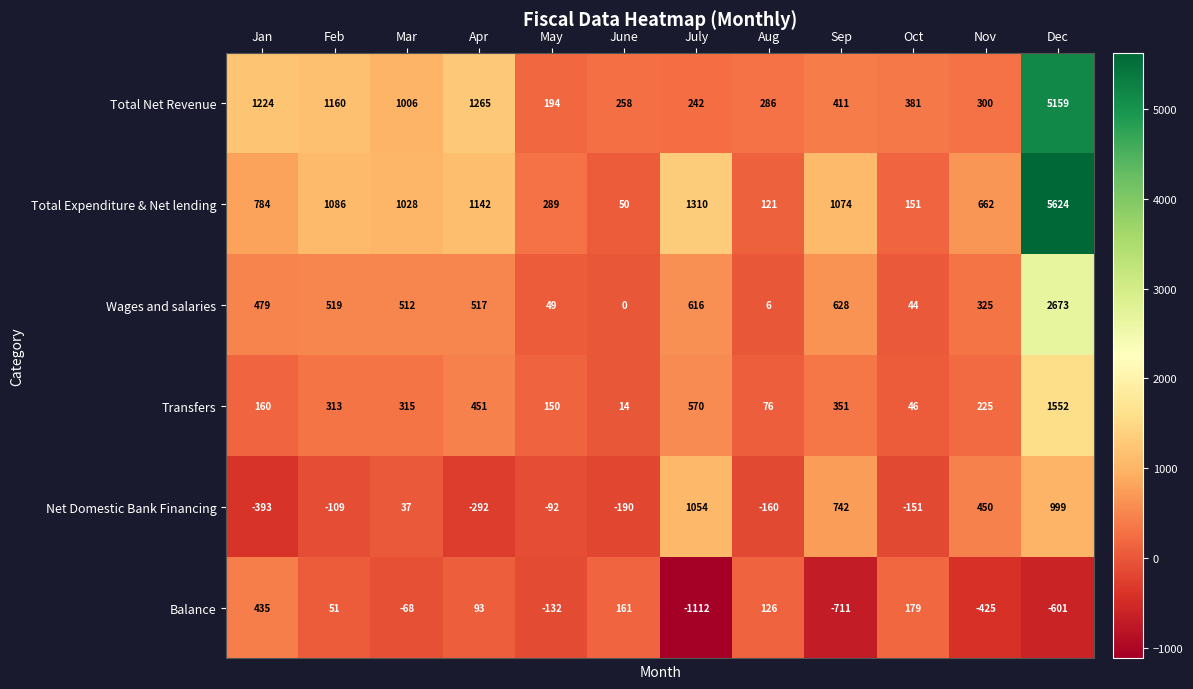

What is the difference between the second highest and second lowest values in the Balance series?

890